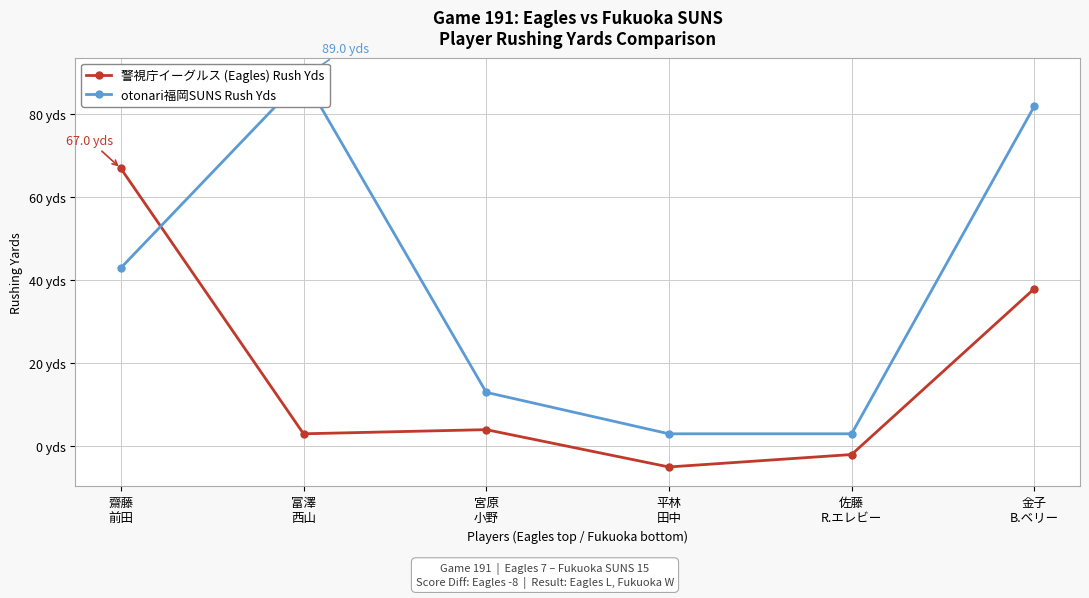

What position from the left is 富澤
西山?

2